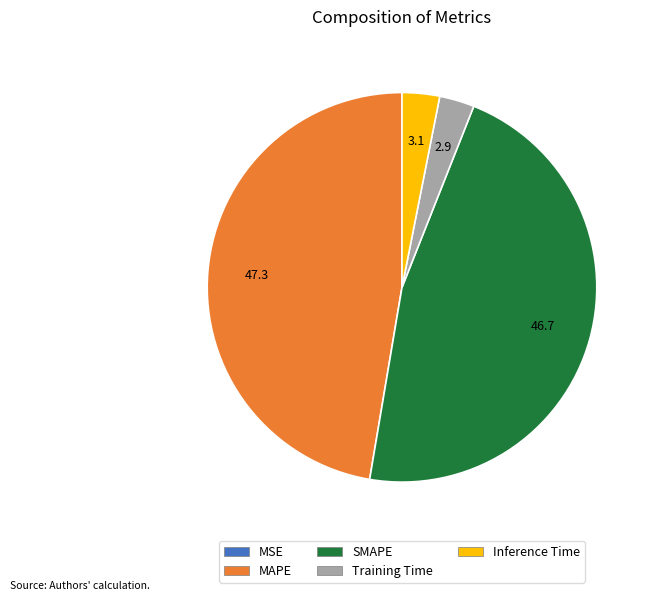

Is the sum of SMAPE and MAPE greater than half?

Yes